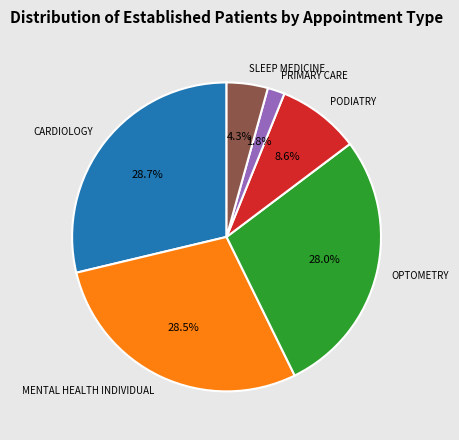

What percentage is the CARDIOLOGY slice, to the nearest percent?

29%